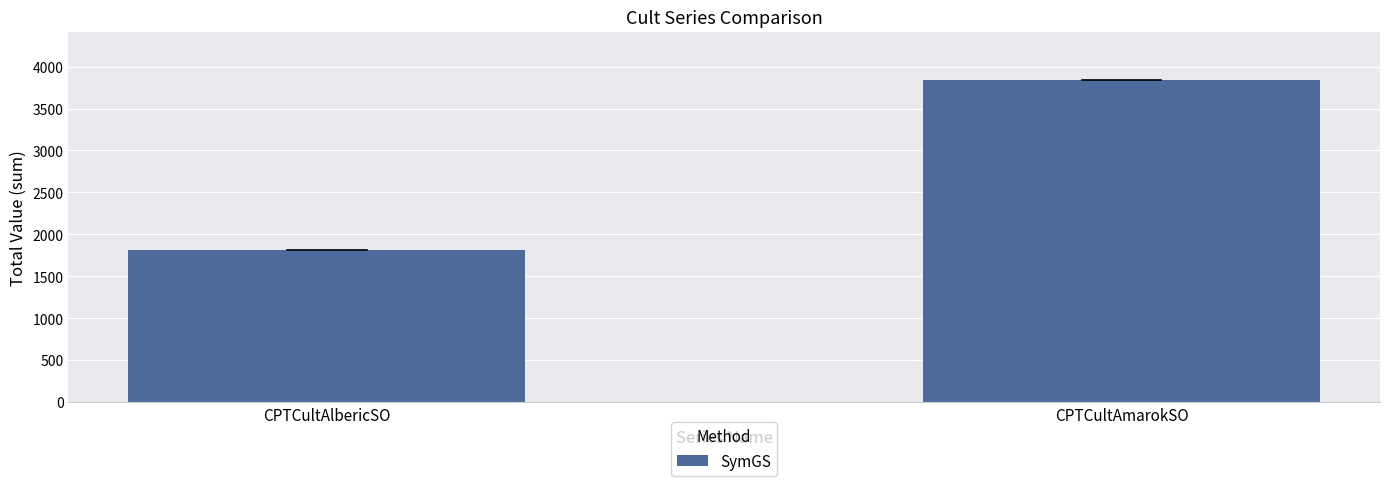

Rank the categories by value from highest to lowest.

CPTCultAmarokSO, CPTCultAlbericSO